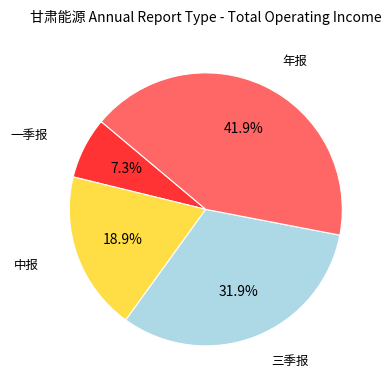

Is there a majority slice in this chart?

No